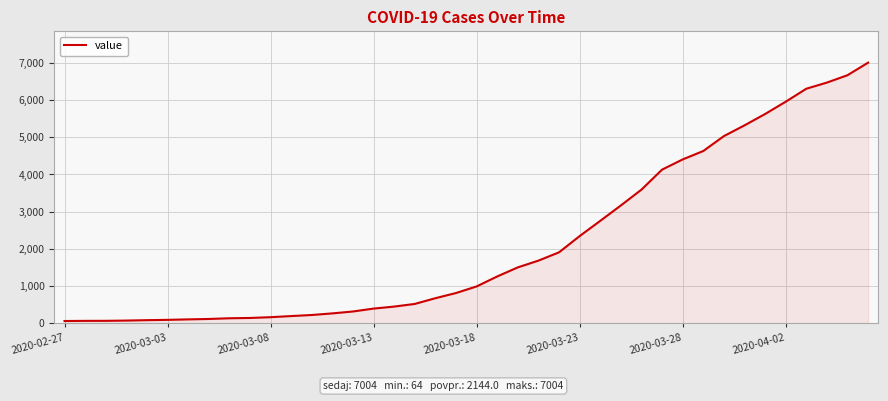

What is the maximum value shown in the chart?

7004